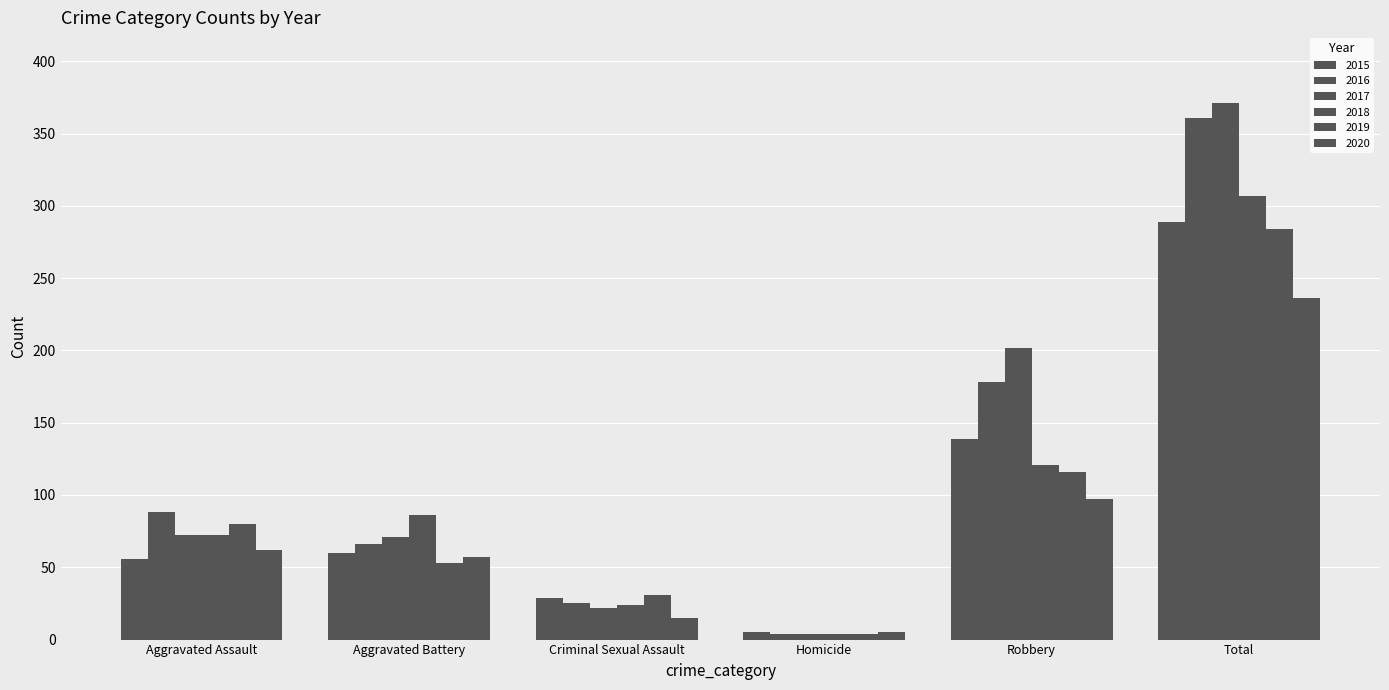

Rank the categories by 2015 value from lowest to highest.

Homicide, Criminal Sexual Assault, Aggravated Assault, Aggravated Battery, Robbery, Total